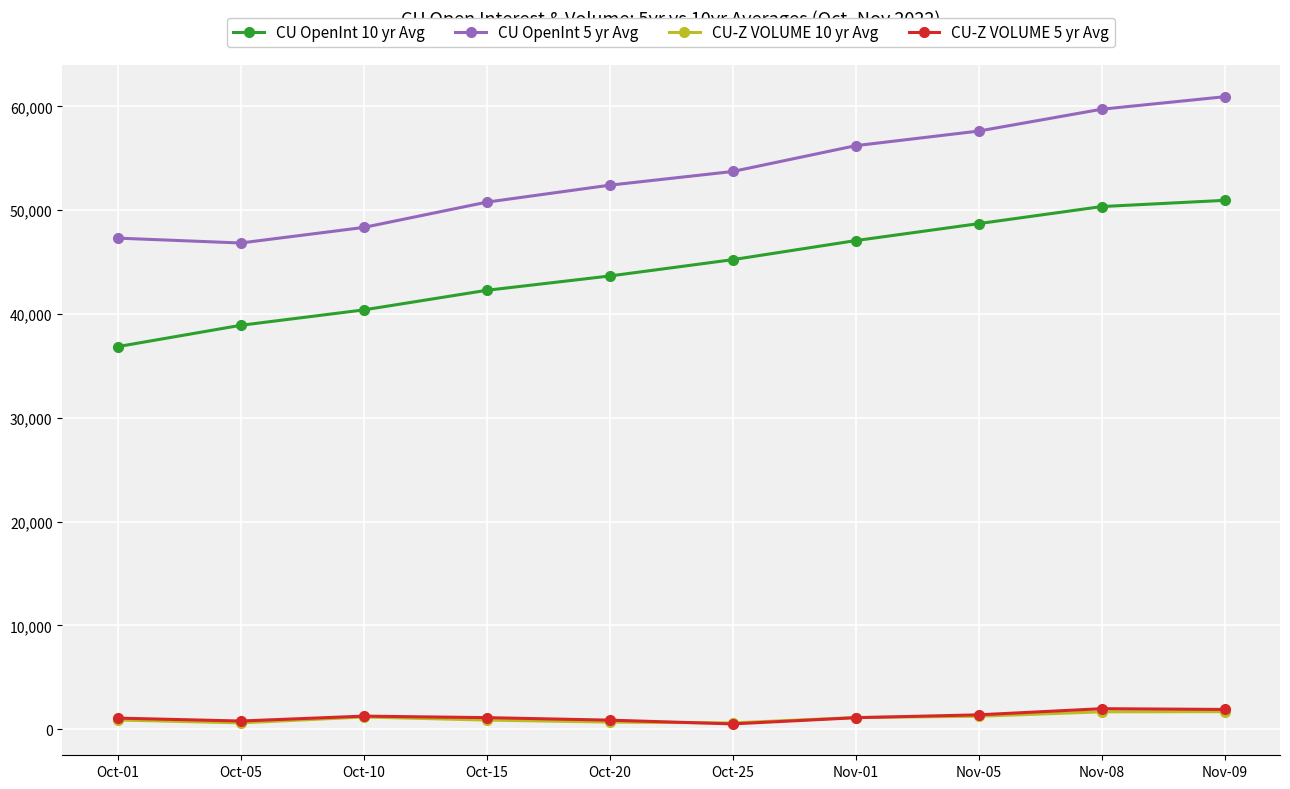

What is the minimum value for CU-Z VOLUME 10 yr Avg?

614.7